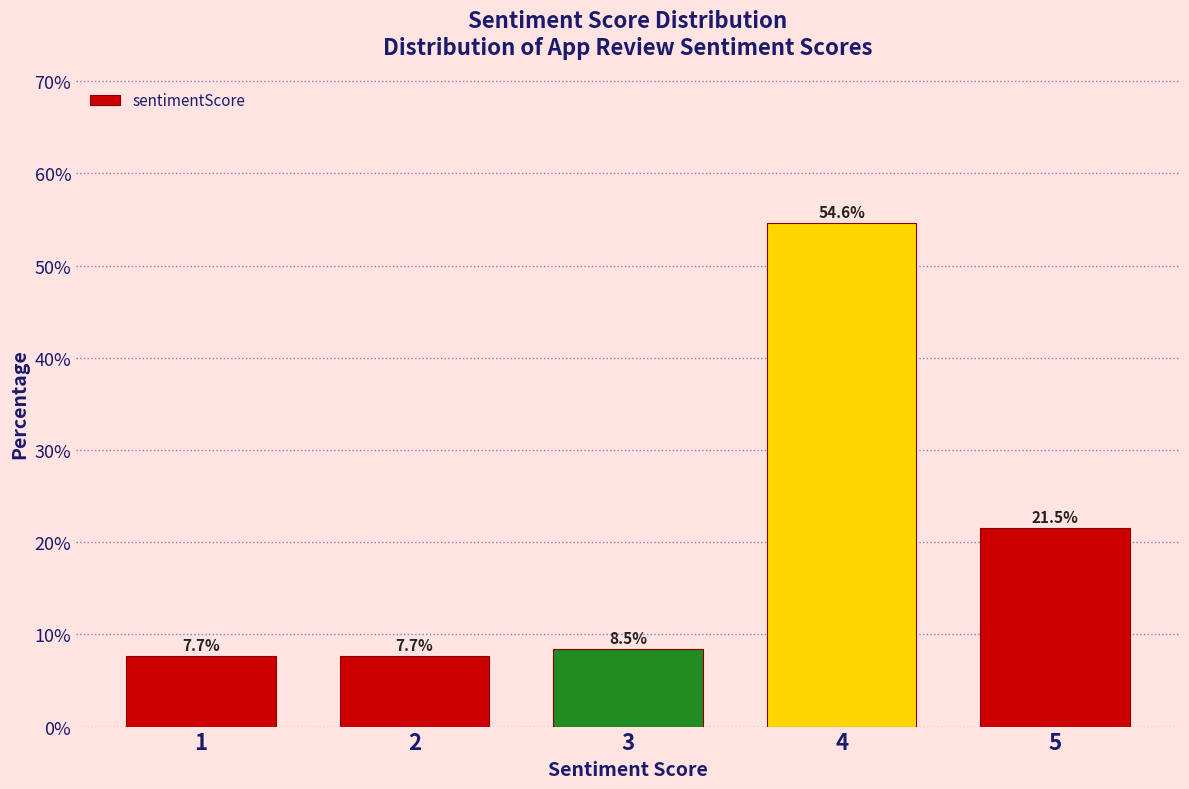

Reading left to right, transcribe all the data shown in this chart.

1=7.7	2=7.7	3=8.5	4=54.6	5=21.5